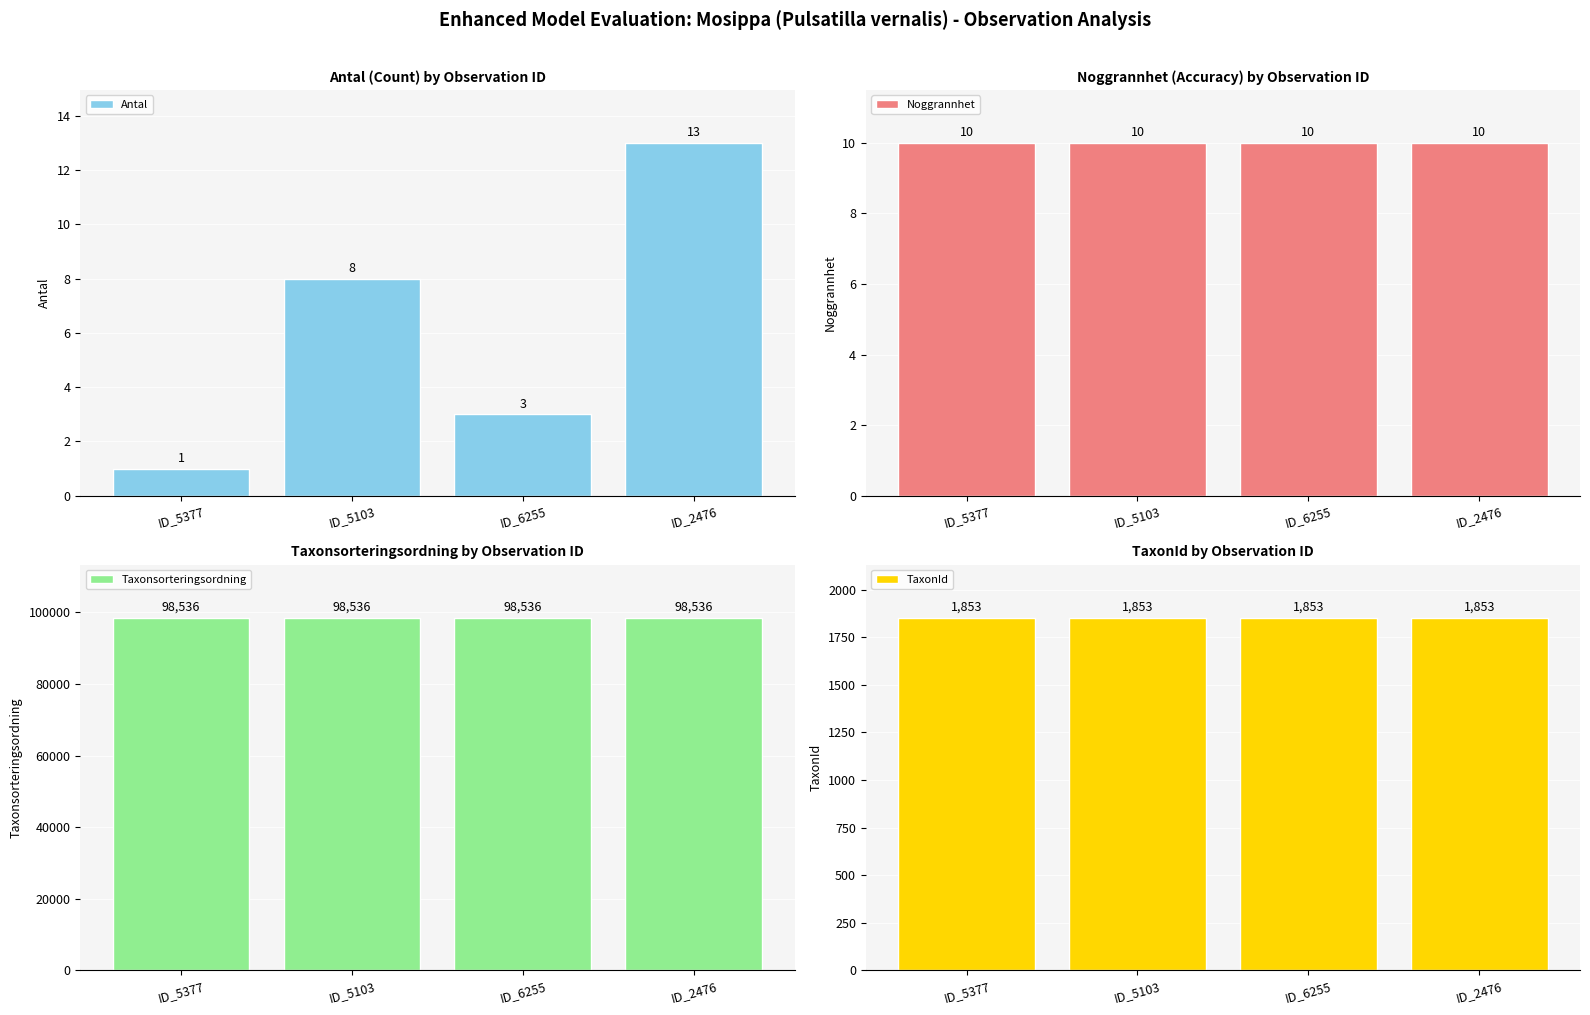

What is the average value of the Noggrannhet series?

10